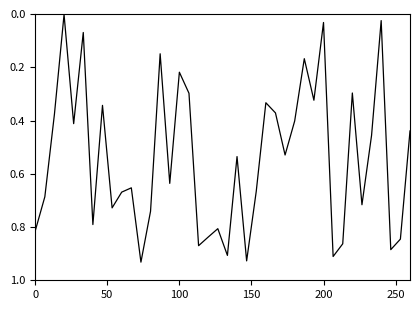

How many lines are shown in the chart?

1